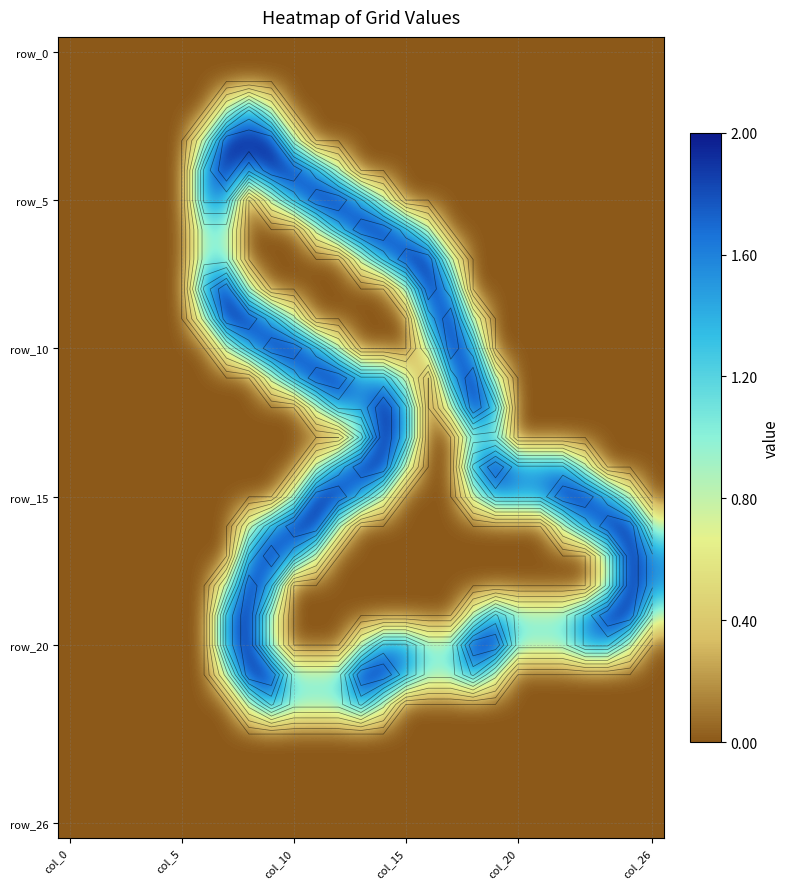

What is the greatest value displayed?

2.0